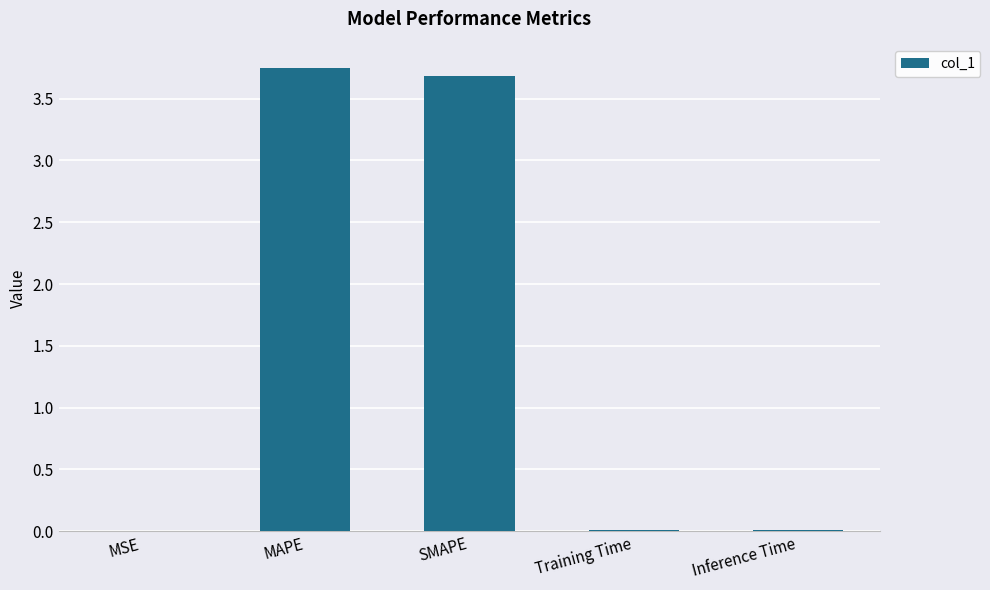

The chart shows a value of 3.7 at SMAPE. True or false?

True